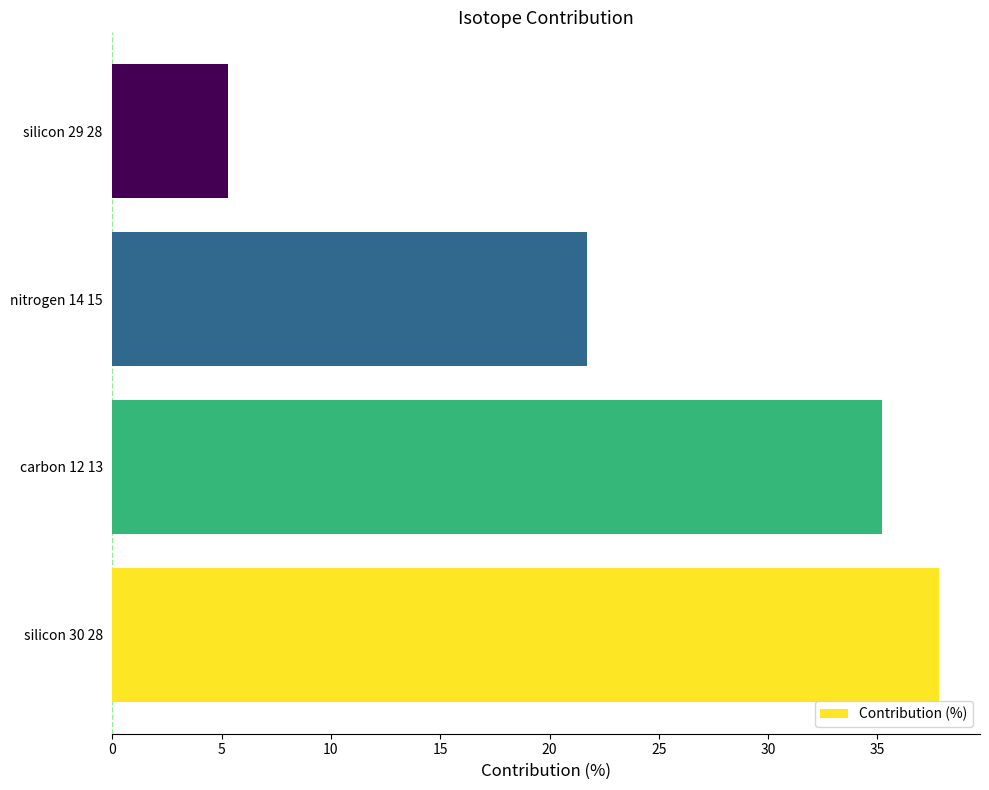

Is it true that the value at carbon 12 13 is 35.2?

True